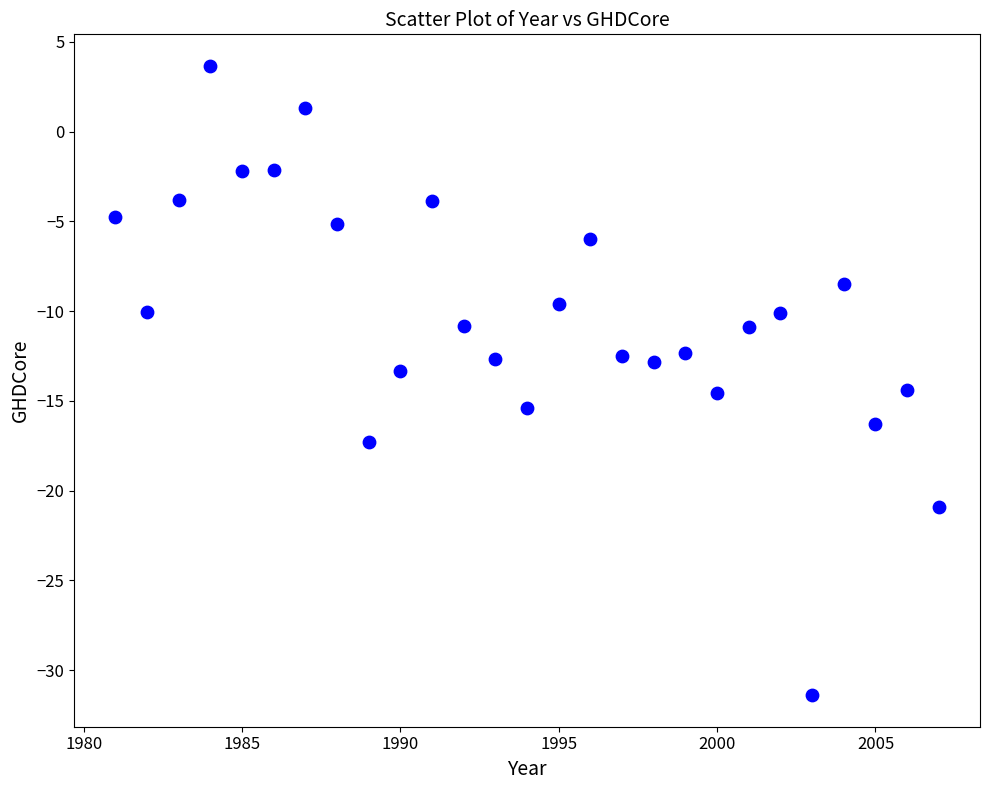

What is the range of X values (max minus min)?

26.0